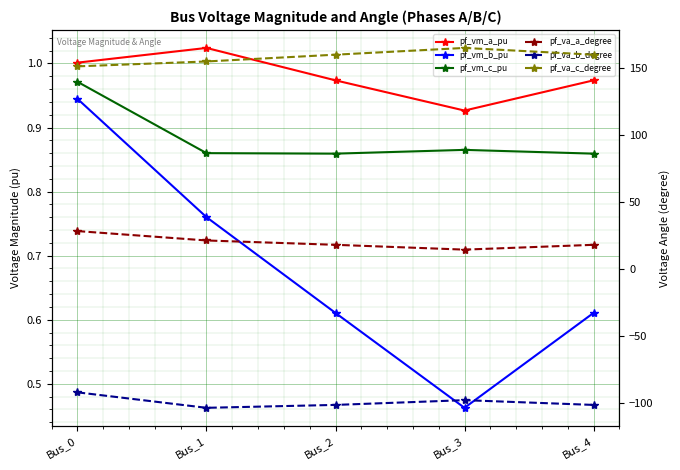

Which has a higher value, Bus_0 or Bus_4?

Bus_0